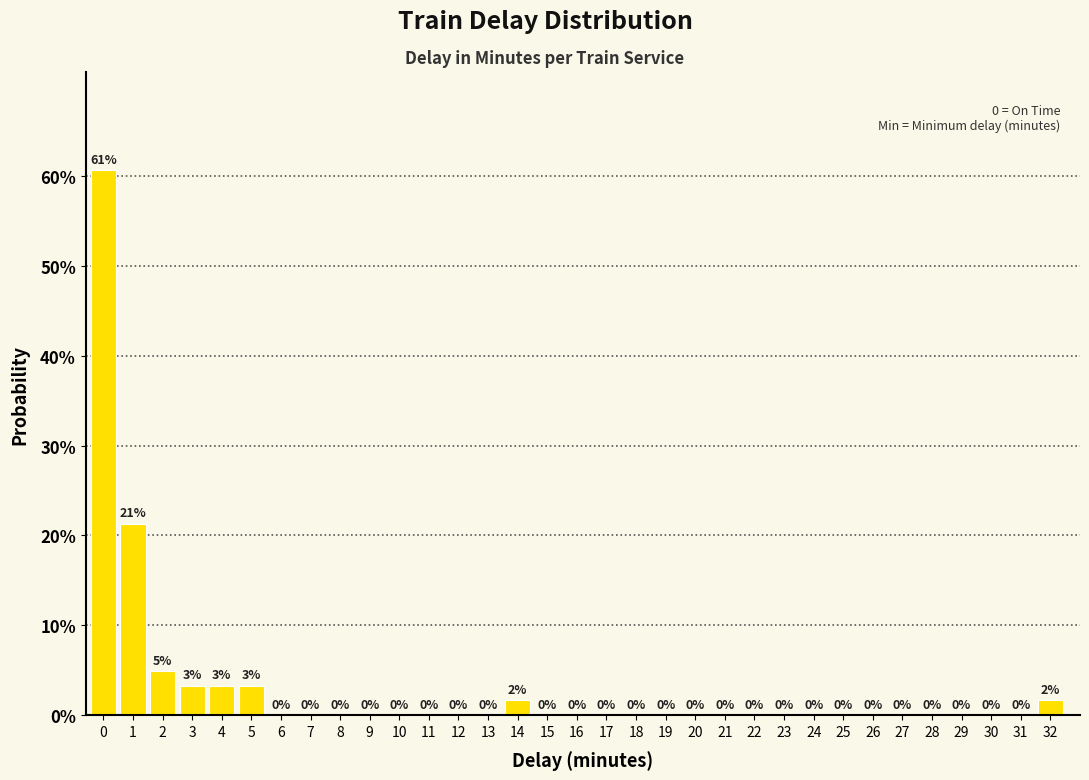

Is it true that the value at 1 is 21.3?

True